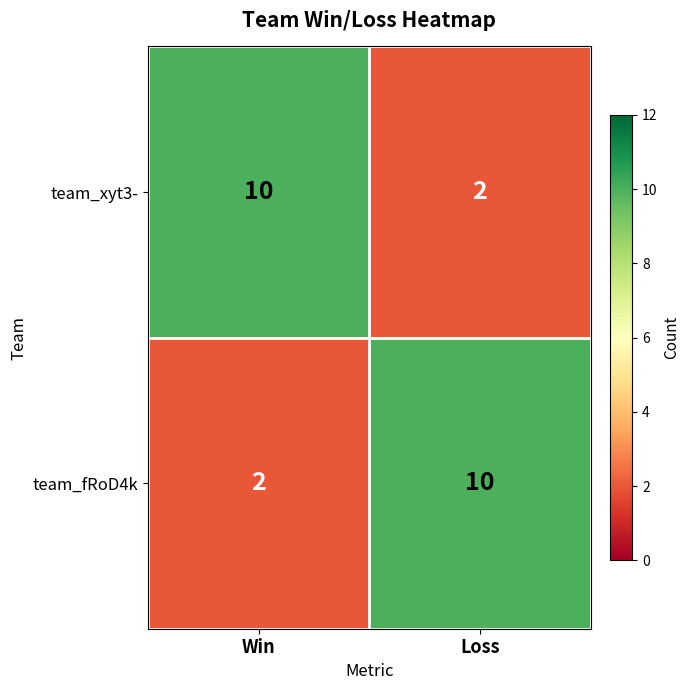

What is the total value across all series at Loss?

12